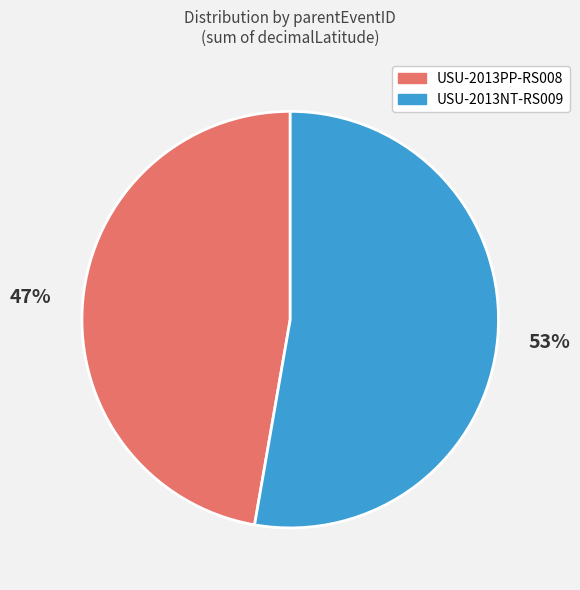

To the nearest percent, what is the average slice percentage?

50%